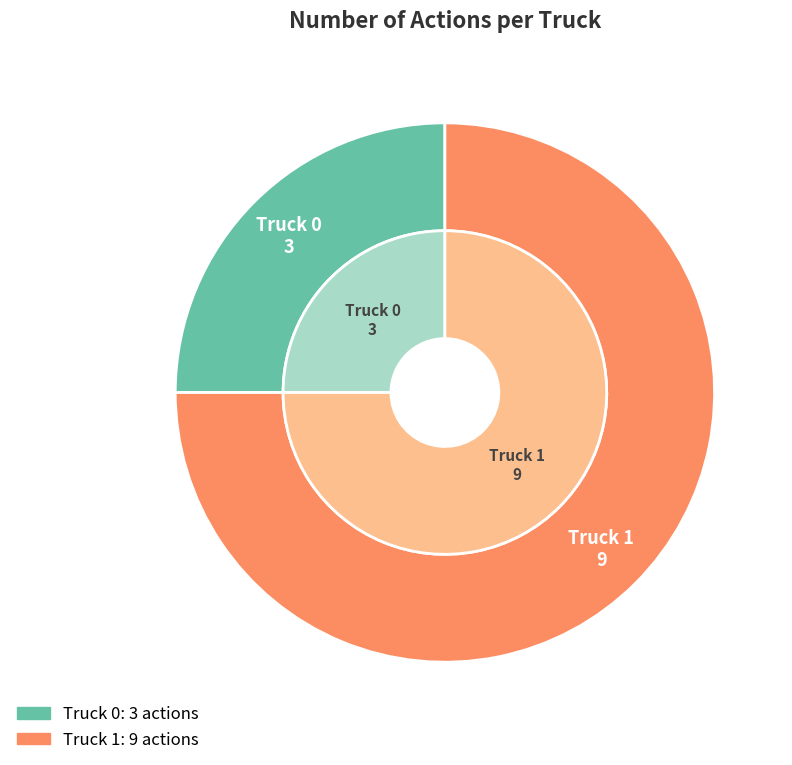

The Truck 1 slice represents 68% of the pie. True or false?

False